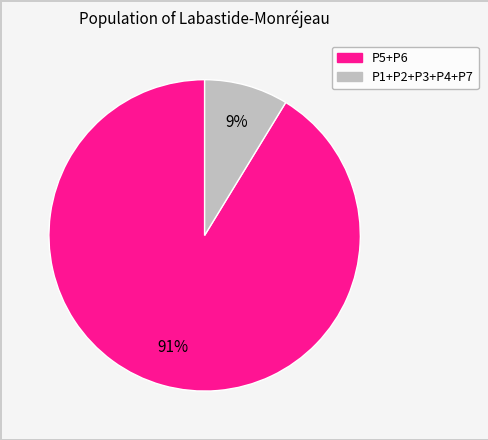

To the nearest percent, what is the average slice percentage?

50%